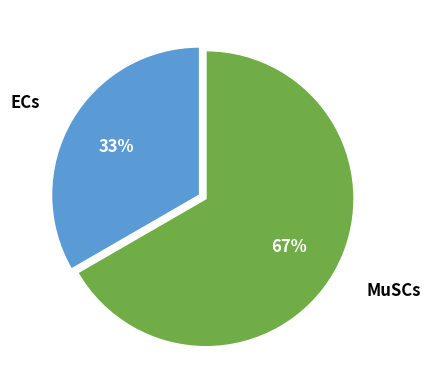

What is the smallest slice in the pie chart?

ECs